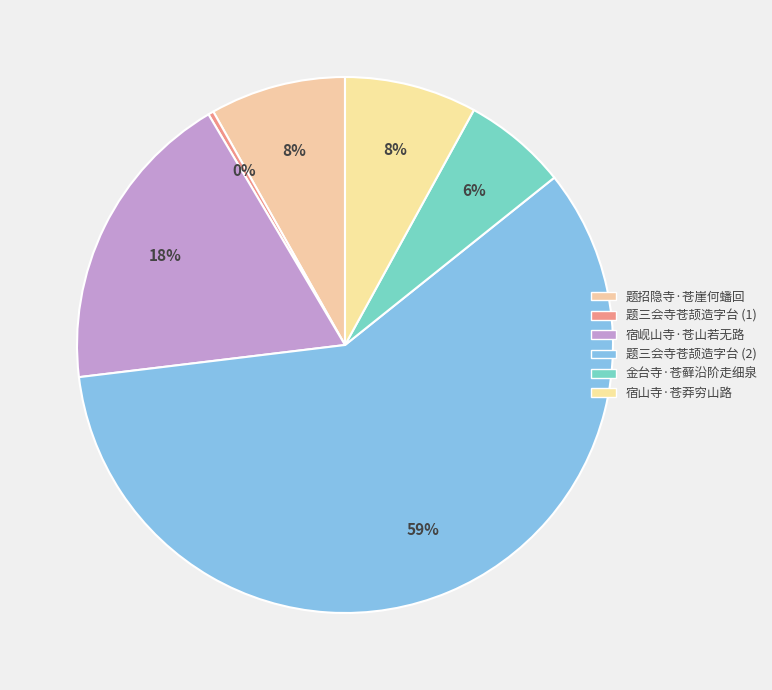

What is the ratio of the value at 金台寺·苍藓沿阶走细泉 to the value at 宿岘山寺·苍山若无路?

0.3